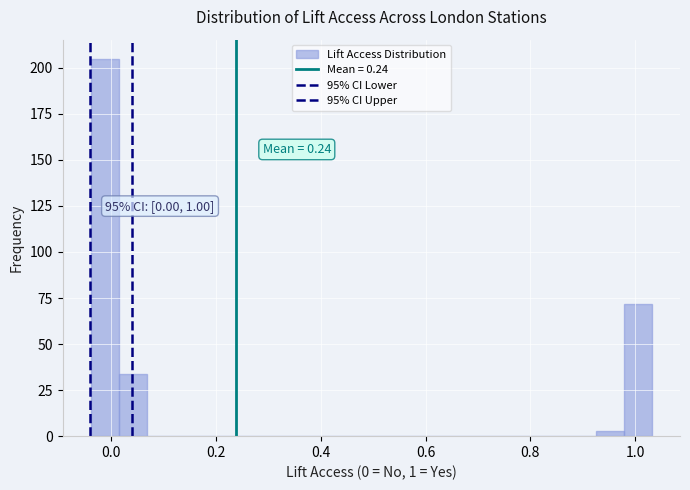

Around what value on the x-axis is the tallest bar? Give the approximate position of its centre, as read against the axis.

-0.02